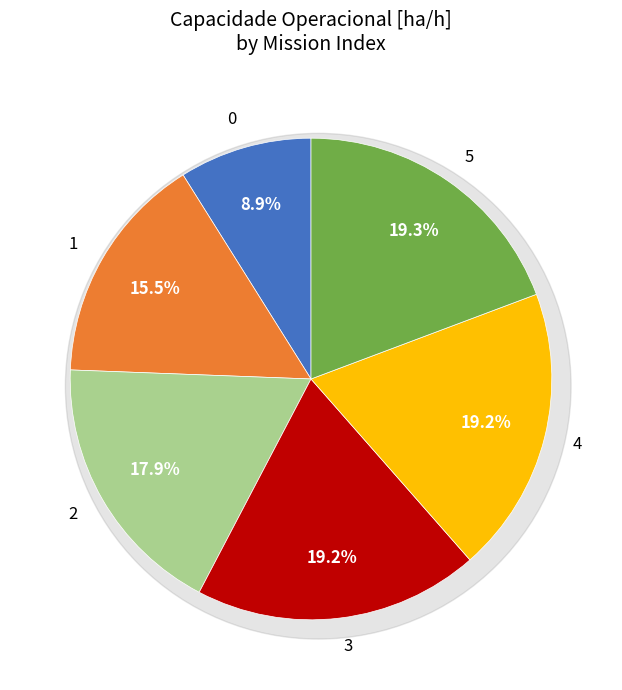

How many slices are in this pie chart?

6